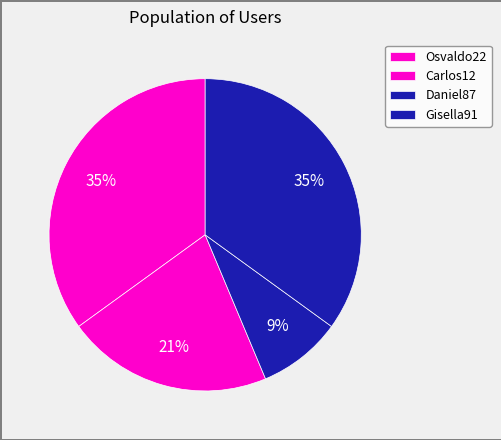

Count the number of slices in the pie.

4